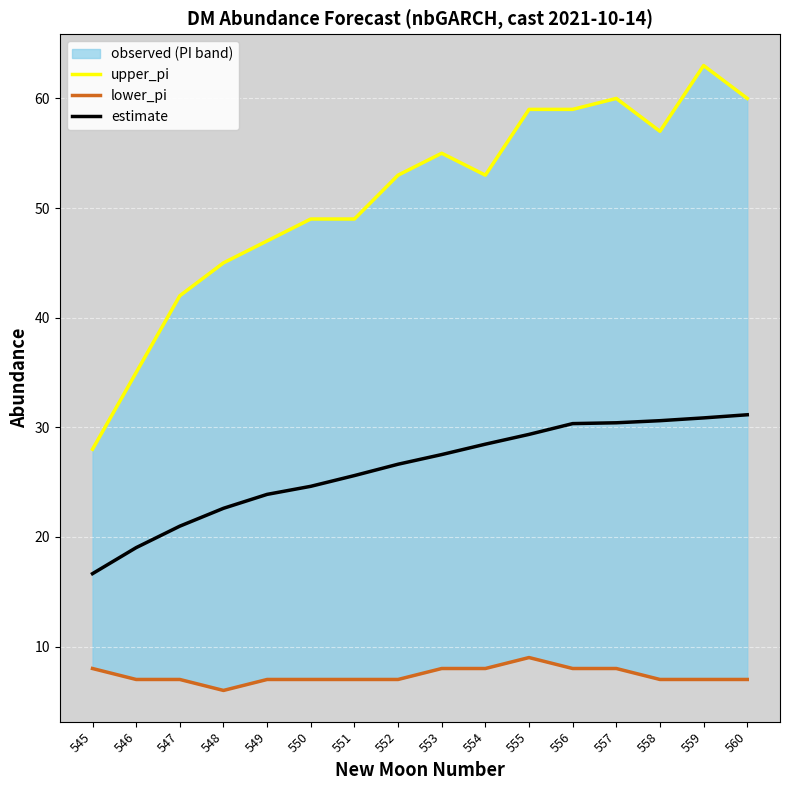

What is the average value of the lower_pi series?

7.4